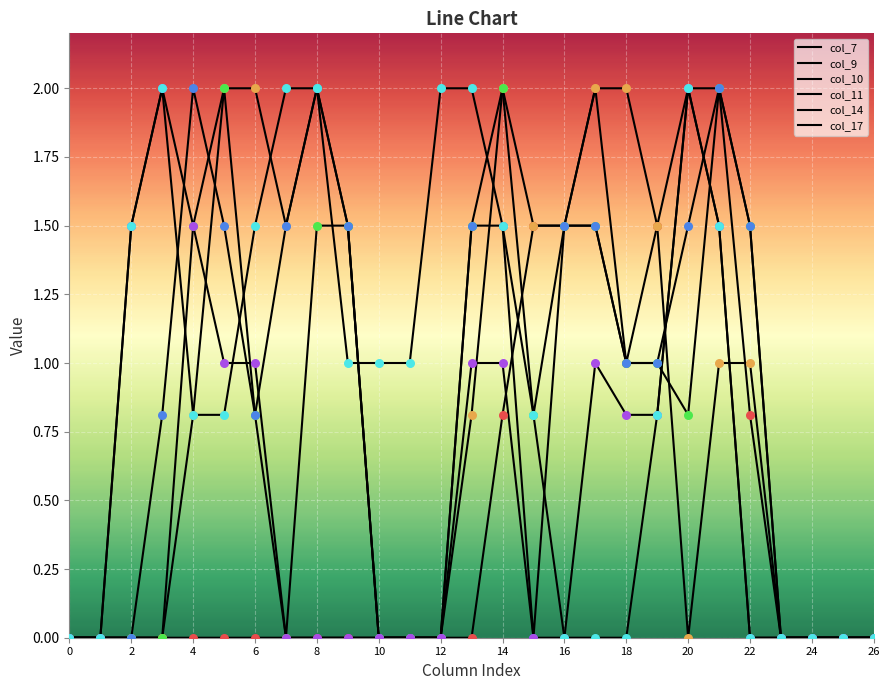

Does the chart have visible grid lines?

Yes